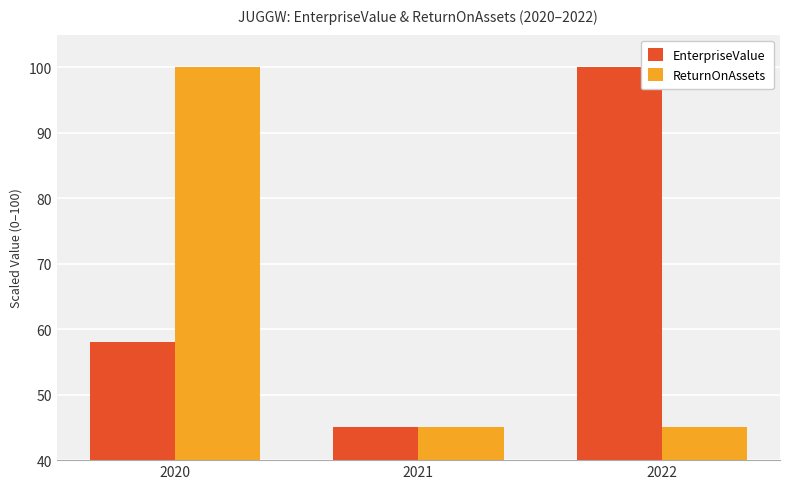

What is the value of the EnterpriseValue bar at the 2nd from the left?

45.0